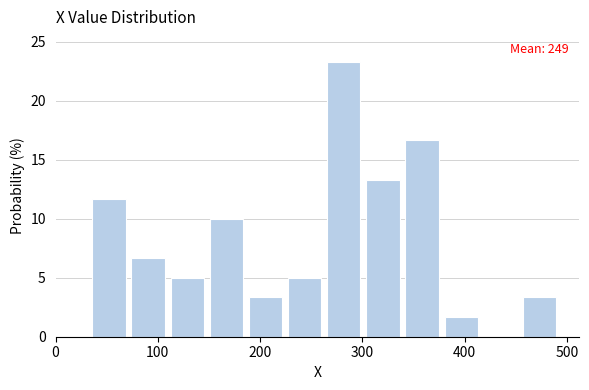

Around what value on the x-axis is the tallest bar? Give the approximate position of its centre, as read against the axis.

280